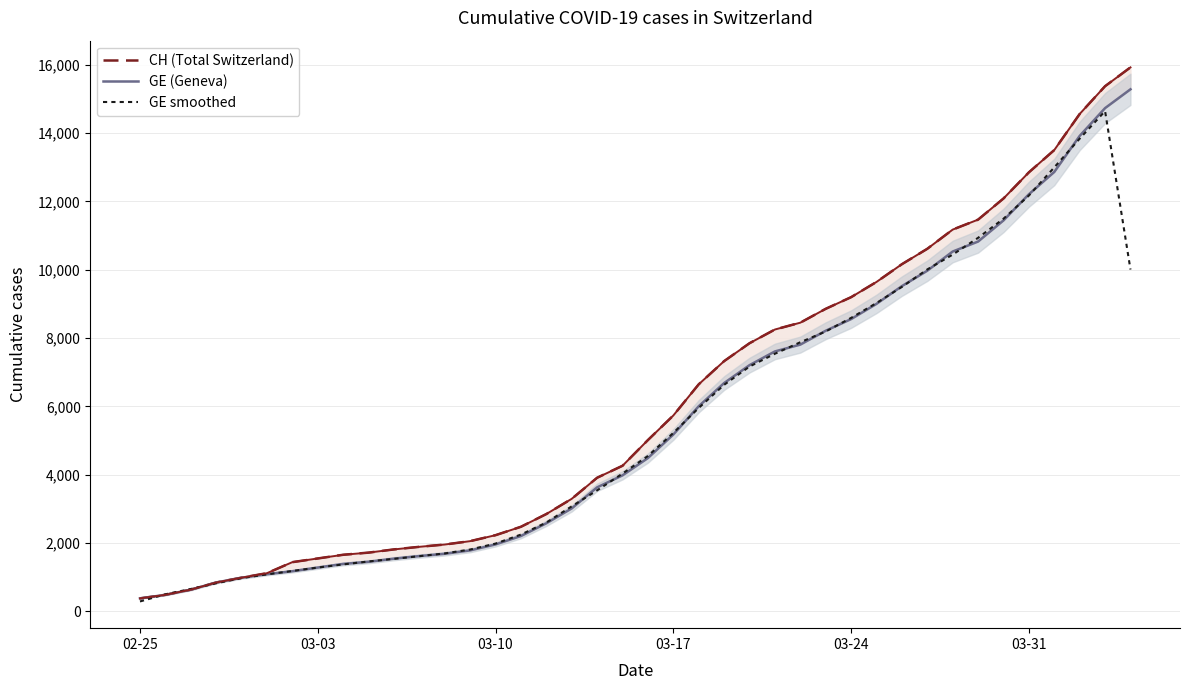

True or false: CH (Total Switzerland) has more than 0 points higher than both neighbors.

False